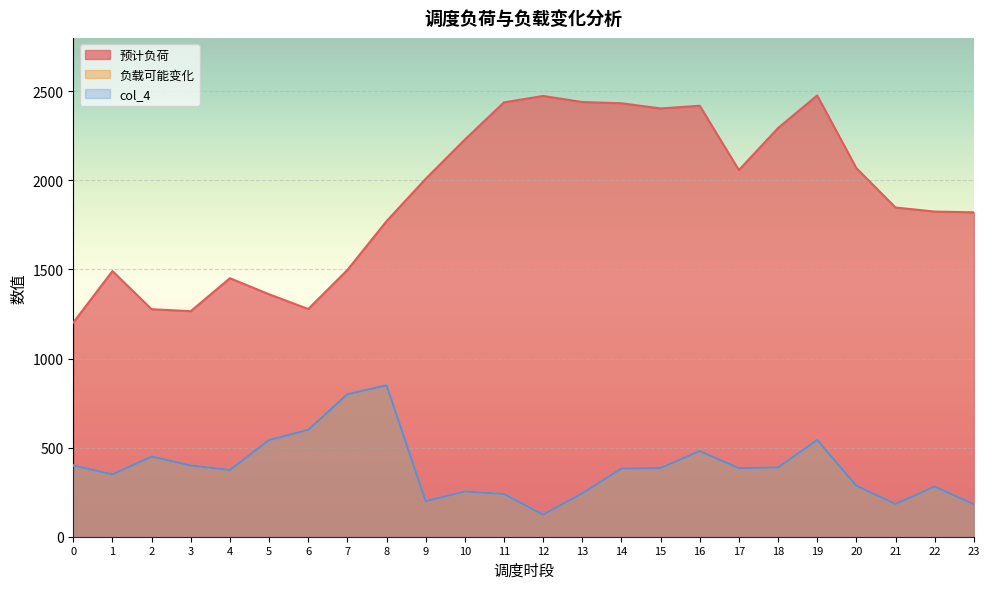

How many interior local valleys does the col_4 series have?

6